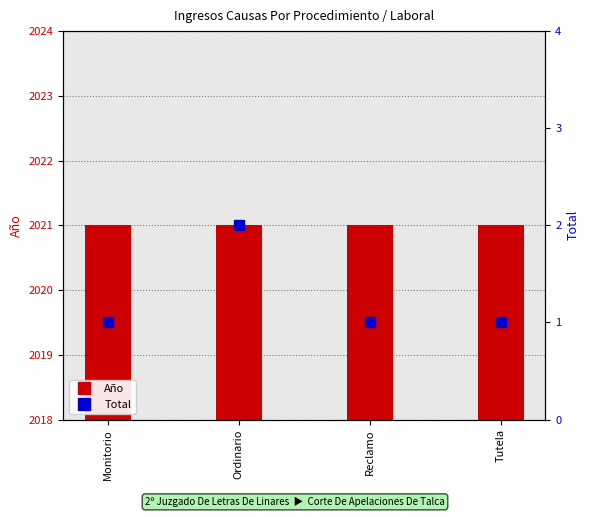

What is the value of the Año bar at the 3rd from the left?

2021